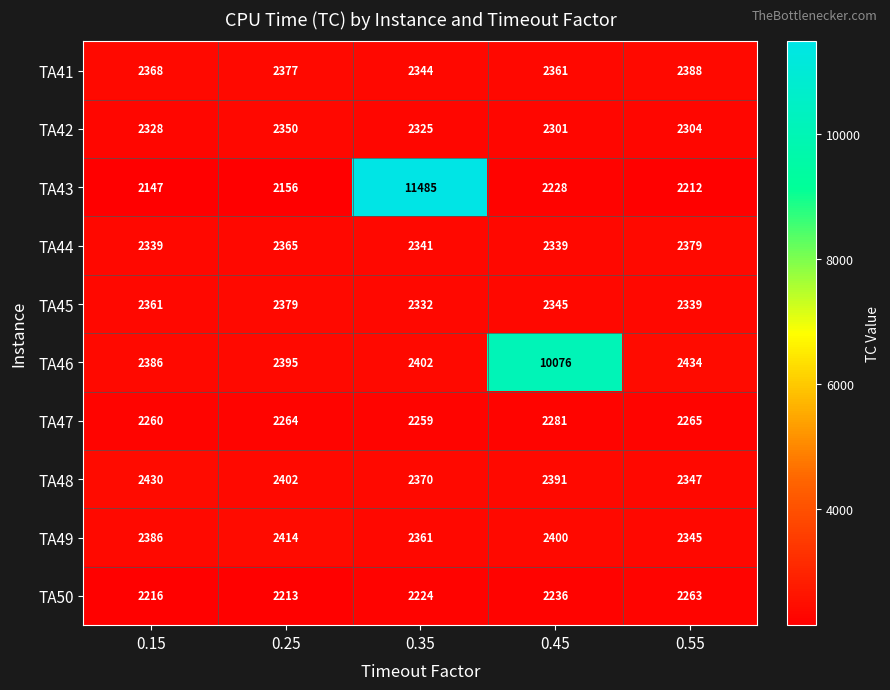

List the labels in order of TA48 value, smallest first.

0.55, 0.35, 0.45, 0.25, 0.15